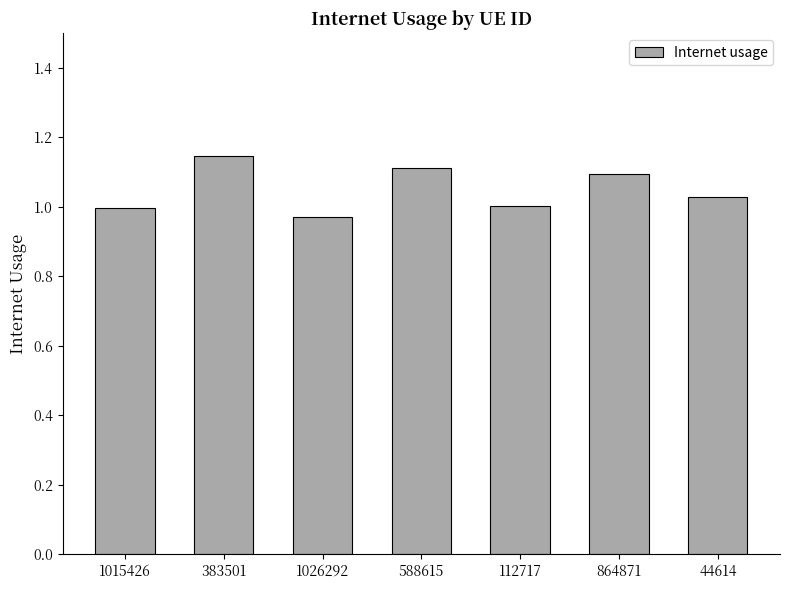

What is the sum of the values at 864871 and 588615?

2.2